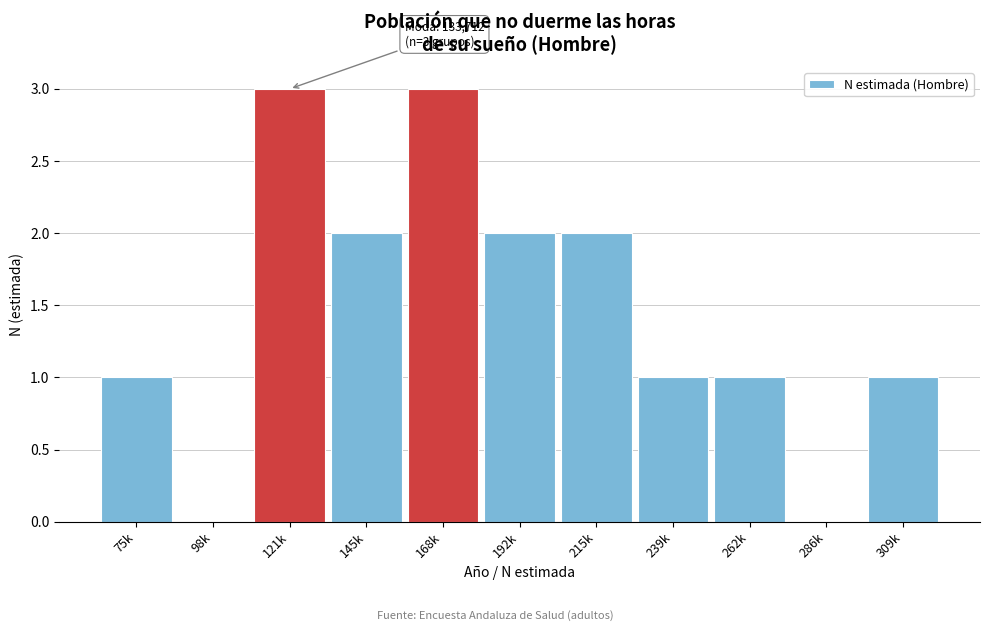

Reading right to left, transcribe all the data shown in this chart.

309k=1	286k=0	262k=1	239k=1	215k=2	192k=2	168k=3	145k=2	121k=3	98k=0	75k=1